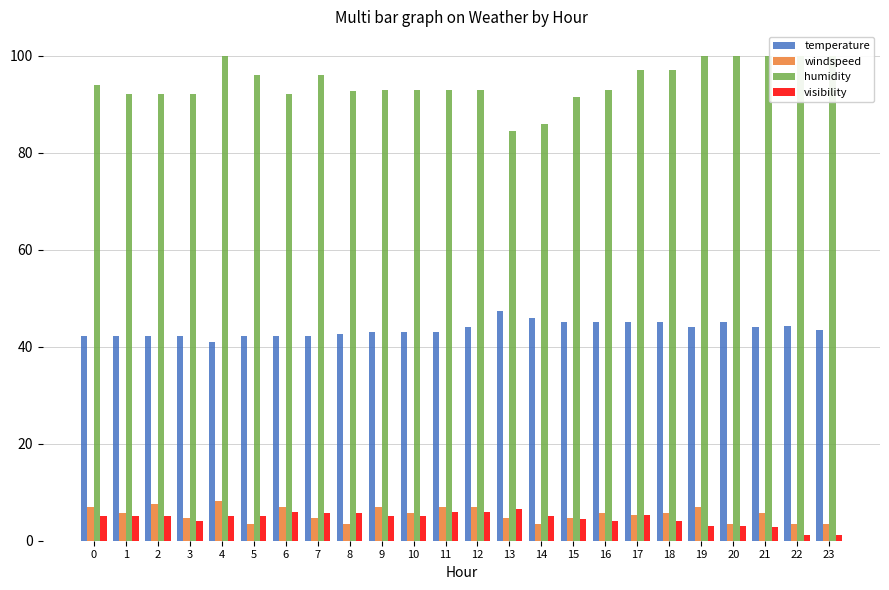

At 18, list the series in order from largest to smallest.

humidity, temperature, windspeed, visibility